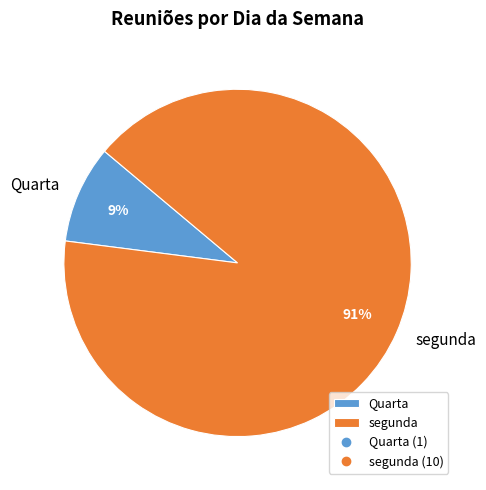

Is there a majority slice in this chart?

Yes